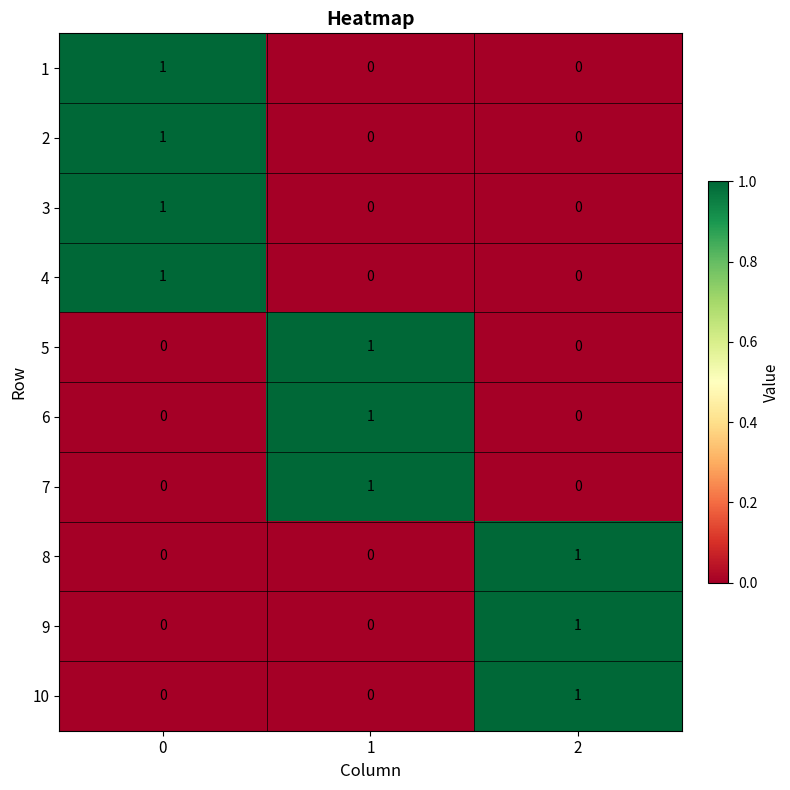

Count the 4 values in the range 0 to 1.

3